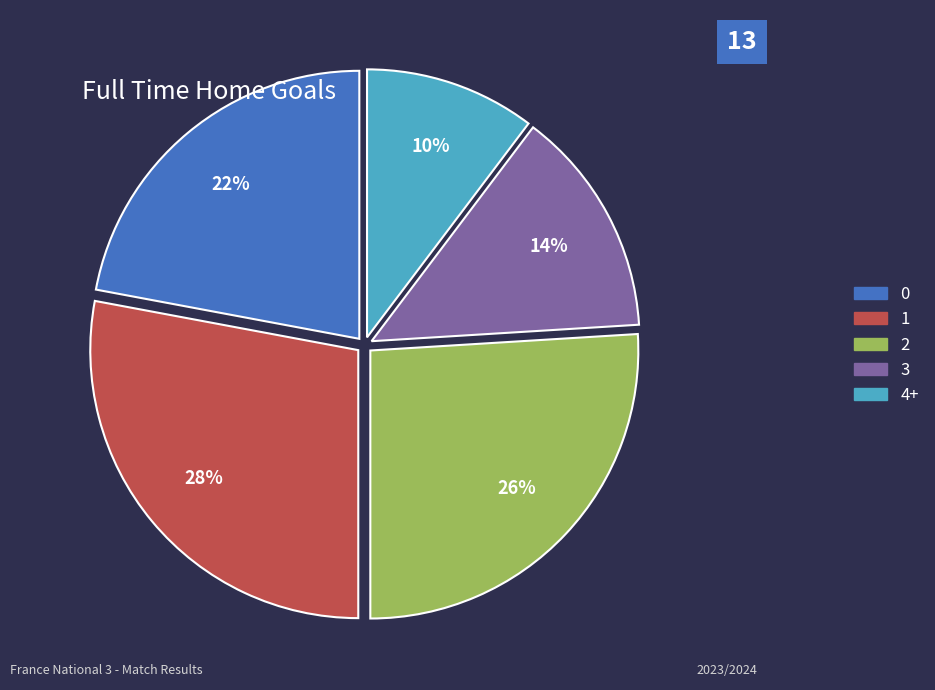

To the nearest percent, what percentage of the pie is 0?

22%